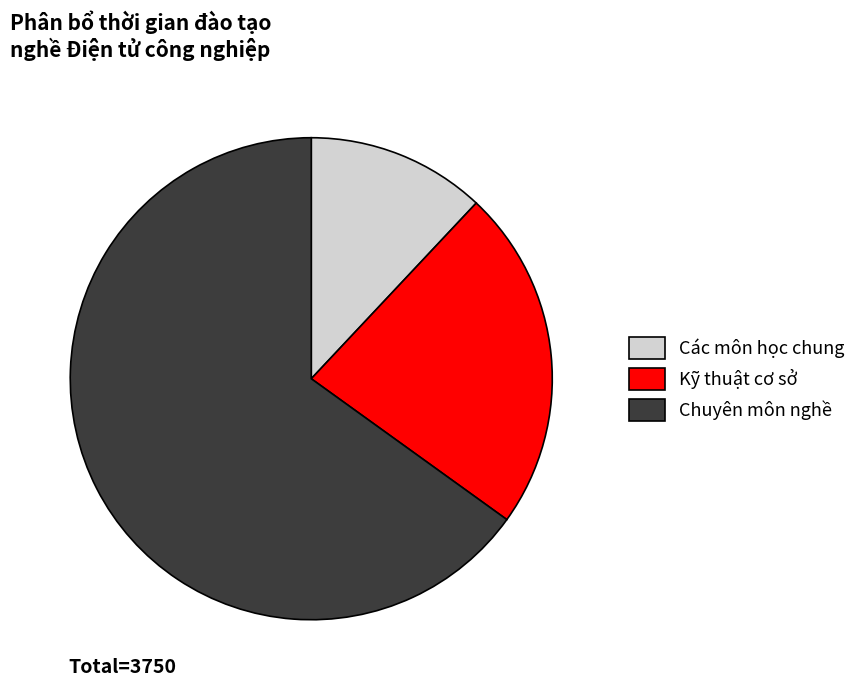

Which slice is the largest?

Chuyên môn nghề